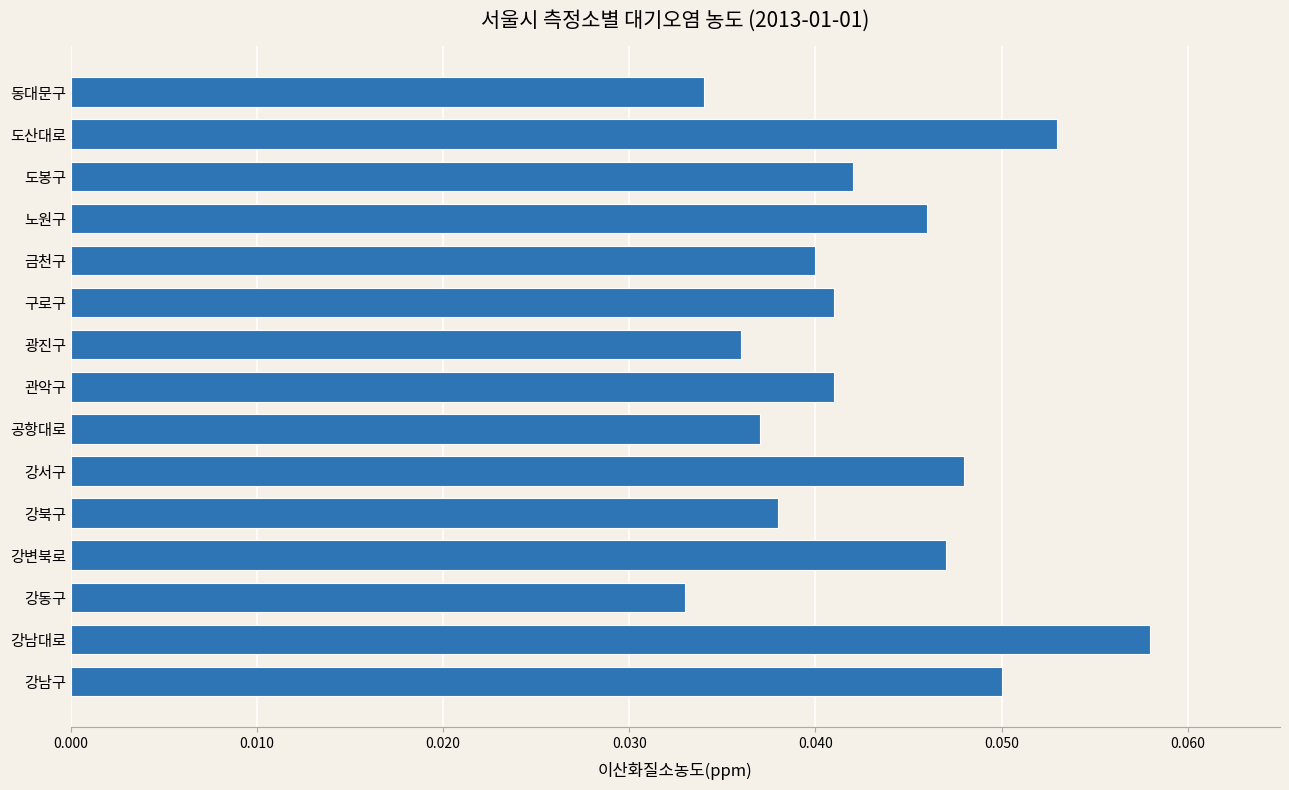

What is the sum of all values?

0.6